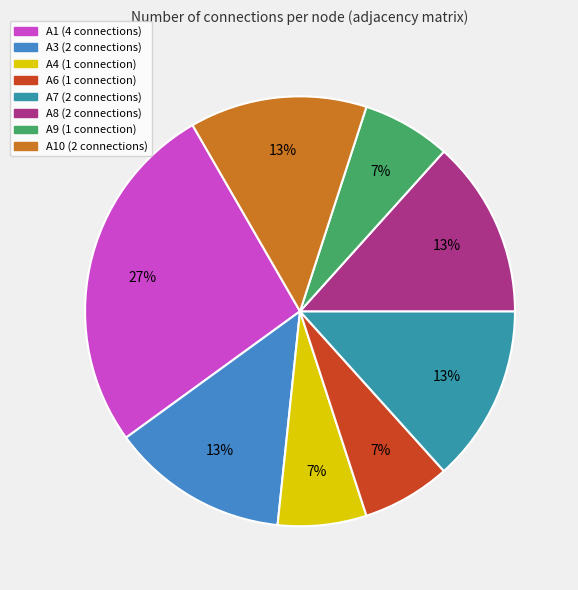

Is the sum of A4 (1 connection) and A6 (1 connection) greater than half?

No